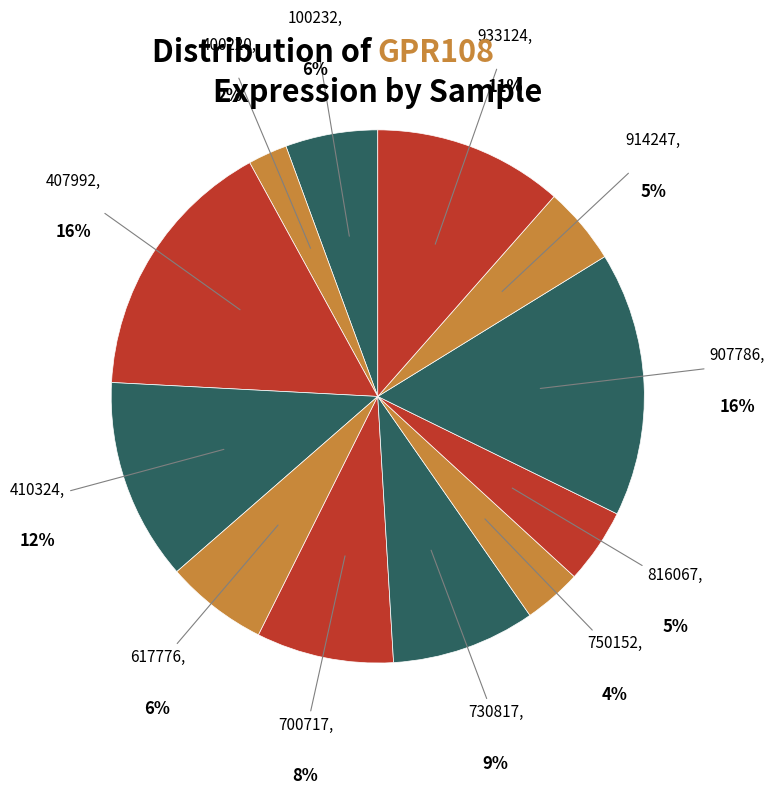

Does any single category account for the majority?

No